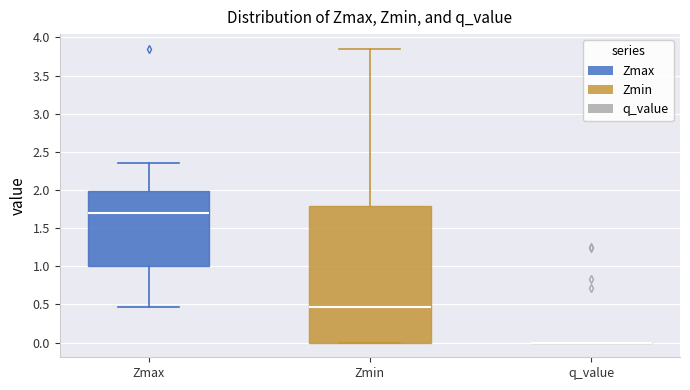

Where does the lower whisker of the box for Zmax end on the y-axis? The values are not printed on the chart, so give them approximately, as read against the axis.

0.45